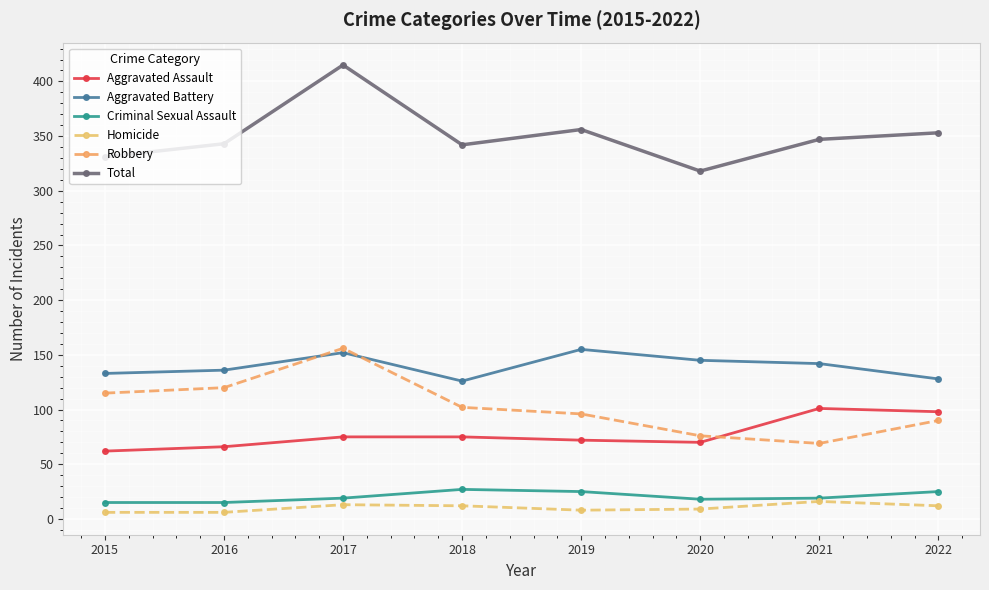

True or false: Total and Robbery intersect in this chart.

False